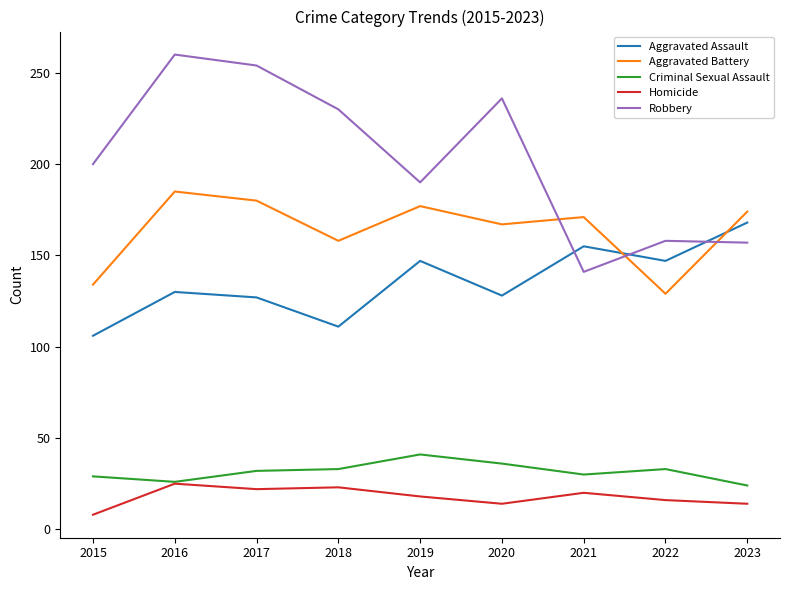

Which category has the highest value across all series?

2016